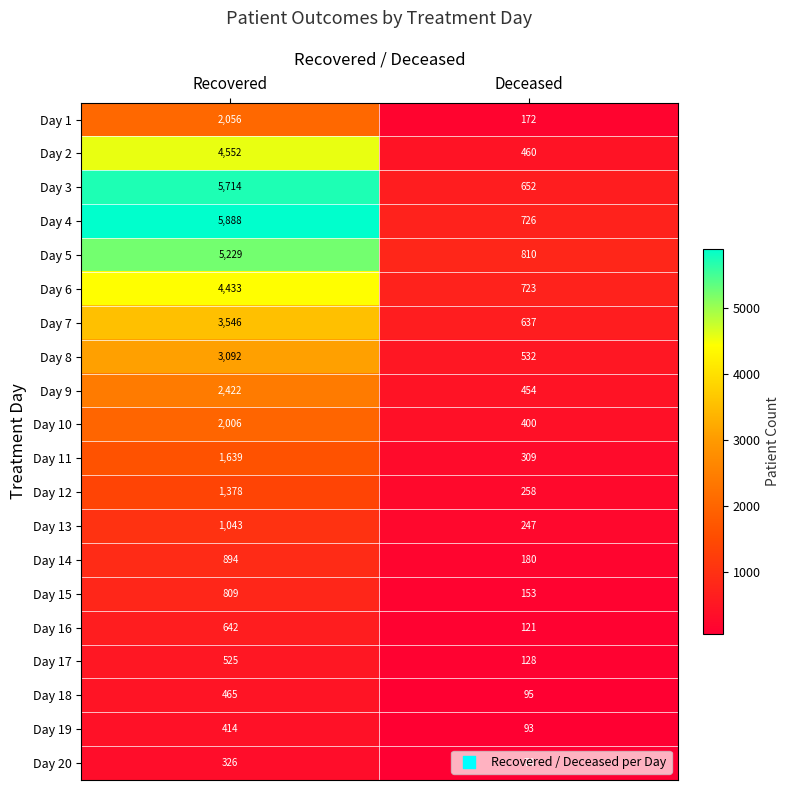

What is the approximate value of Day 6 at Deceased, to the nearest 50?

700